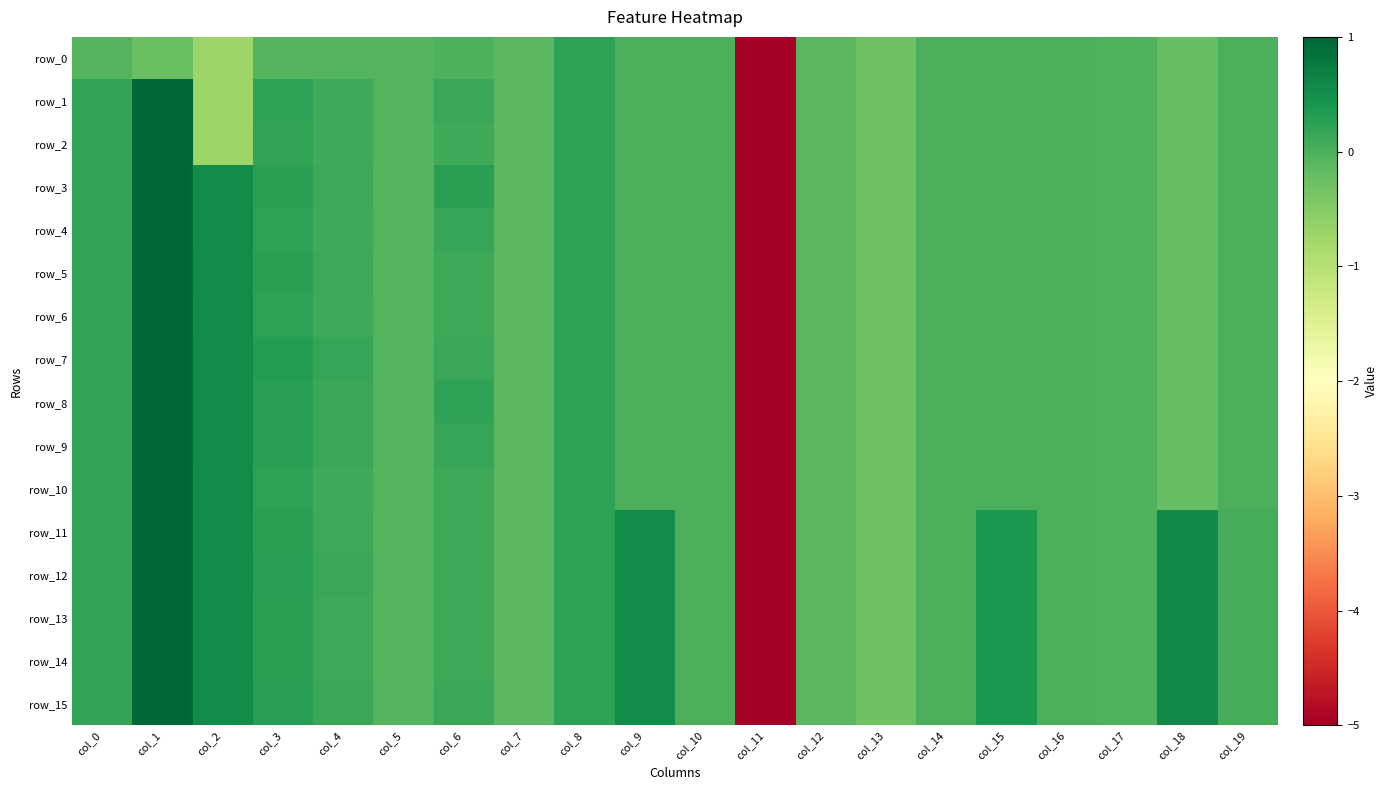

At which category does the chart reach its peak across all series?

col_1